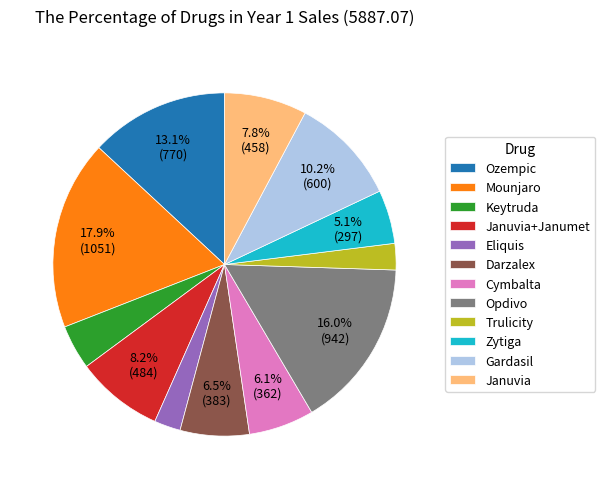

Is it true that Opdivo is 9% of the pie?

False